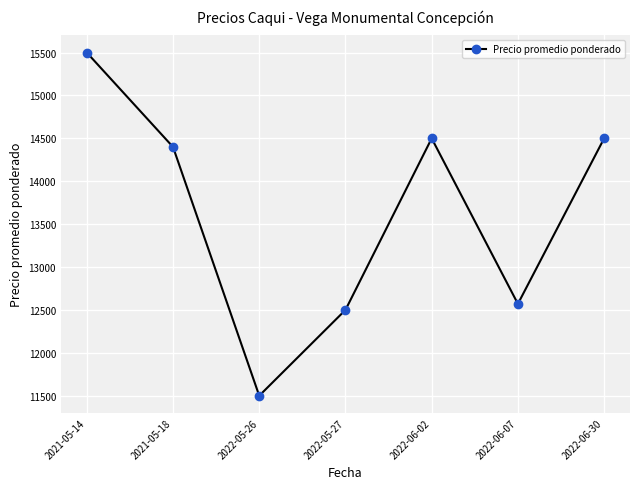

True or false: there are more than 2 points higher than both neighbors.

False